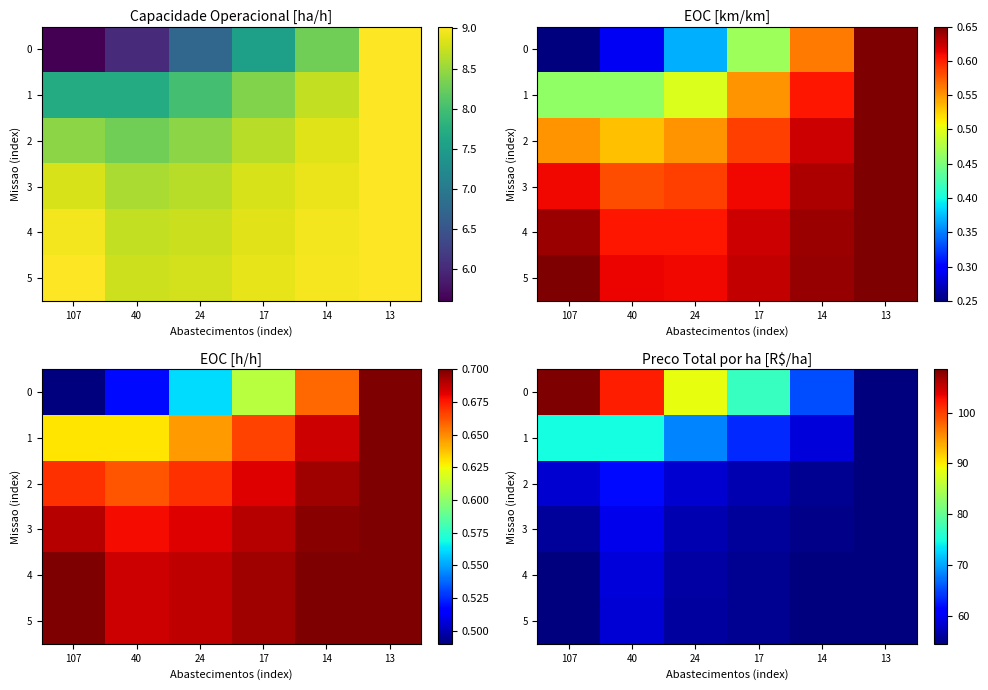

Rank the series by their maximum value, from lowest to highest.

5, 4, 3, 2, 1, 0